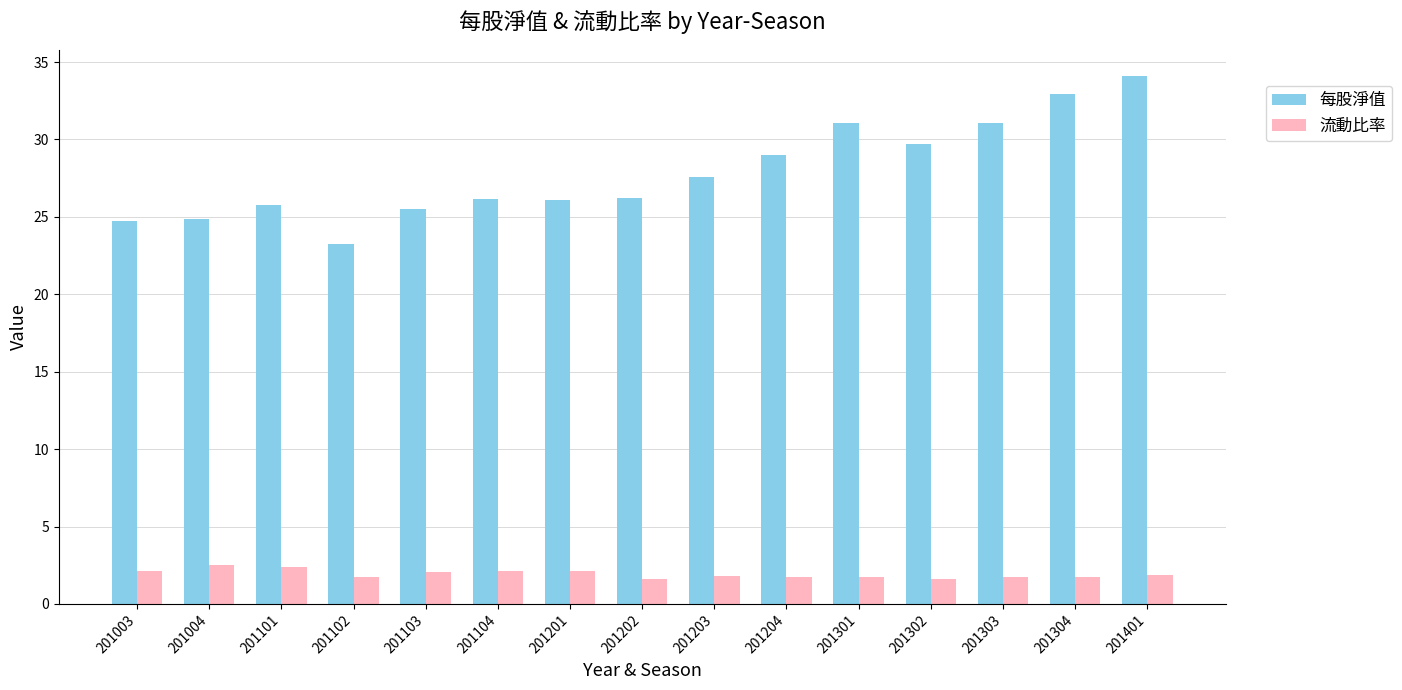

What is the spread (max minus min) of values at 201203?

25.8